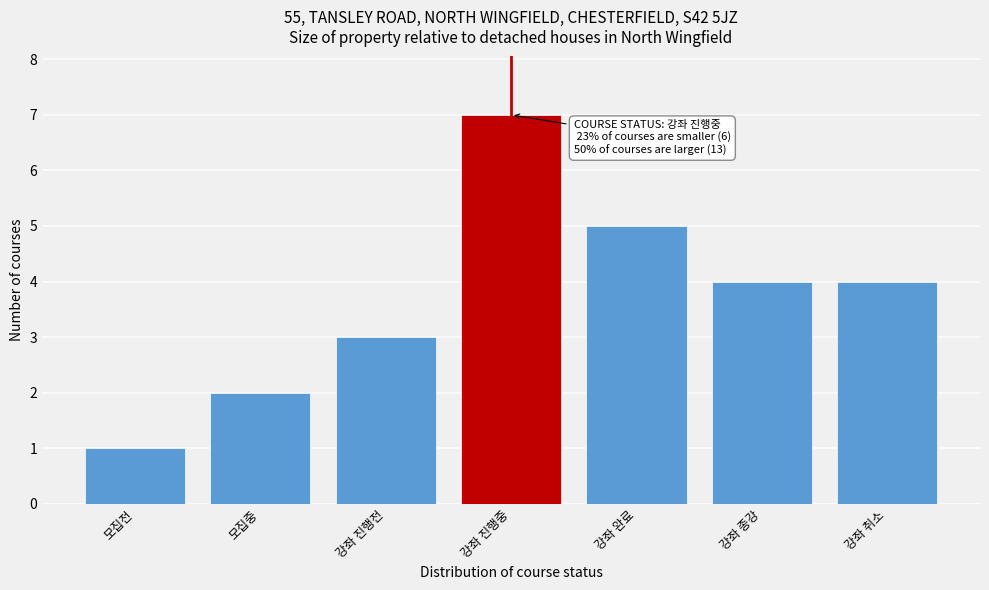

Reading left to right, list all the values displayed in this chart.

모집전=1	모집중=2	강좌 진행전=3	강좌 진행중=7	강좌 완료=5	강좌 종강=4	강좌 취소=4